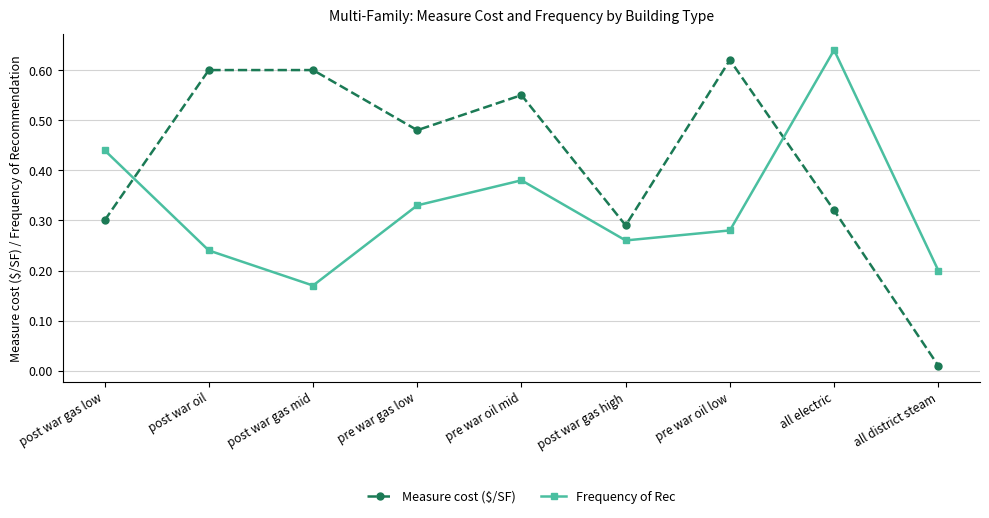

Does the chart have visible grid lines?

Yes